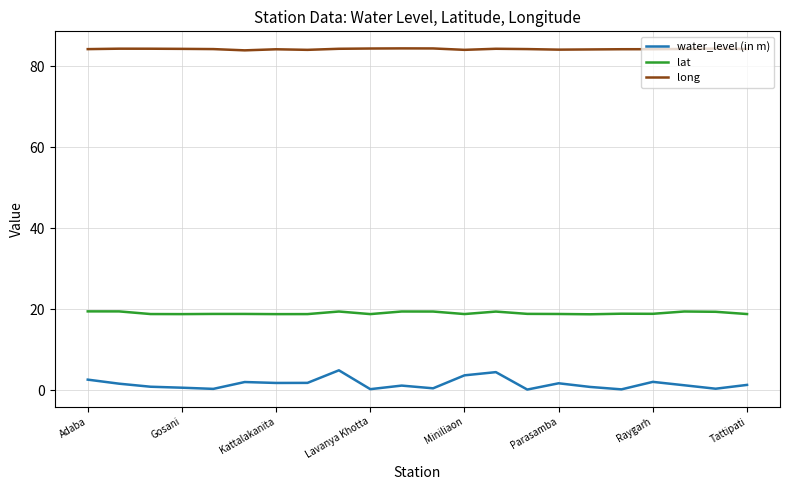

What is the difference between the maximum and minimum values in the long series?

0.5